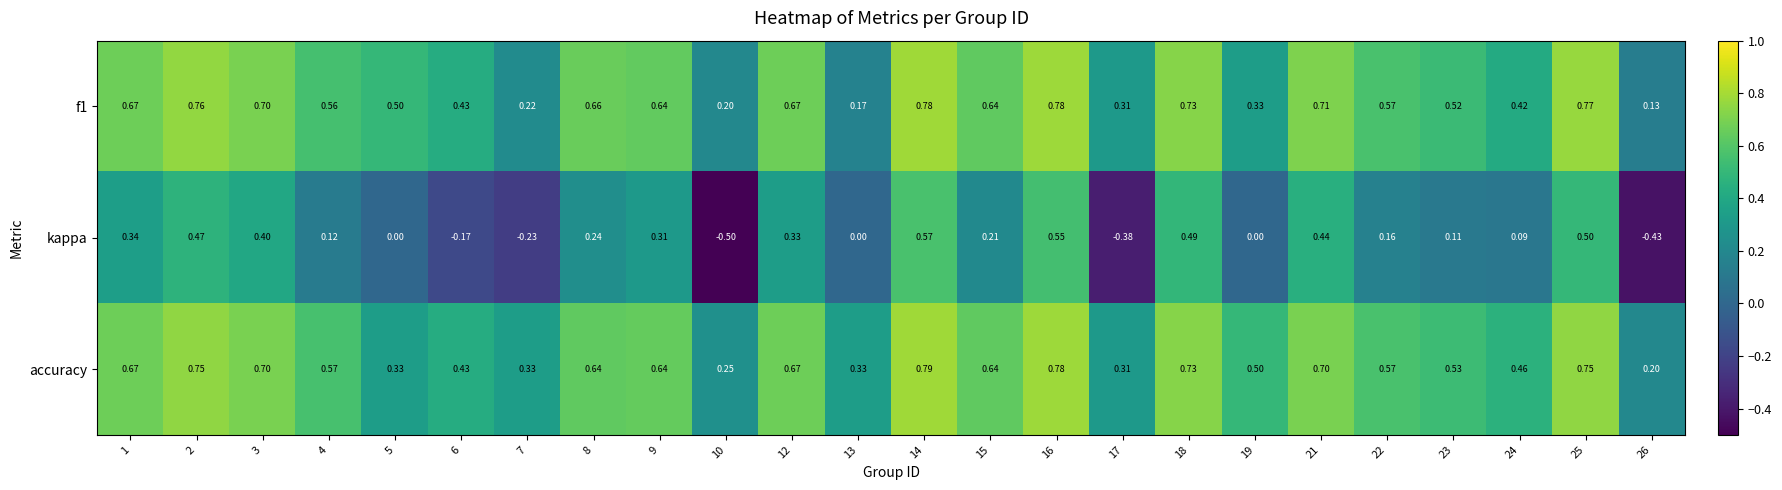

Is the value of accuracy at 10 greater than the value of f1 at 13?

Yes